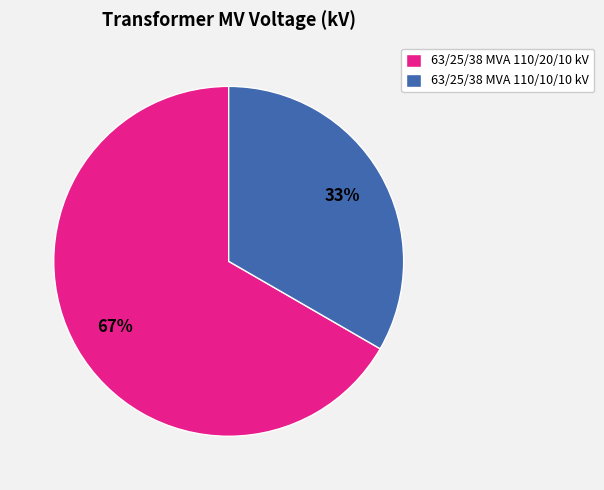

What is the smallest slice in the pie chart?

63/25/38 MVA 110/10/10 kV